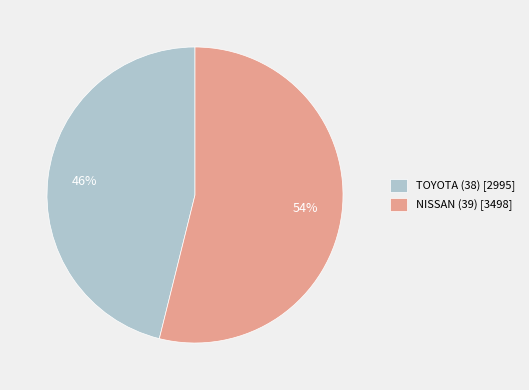

How many segments does this pie chart have?

2